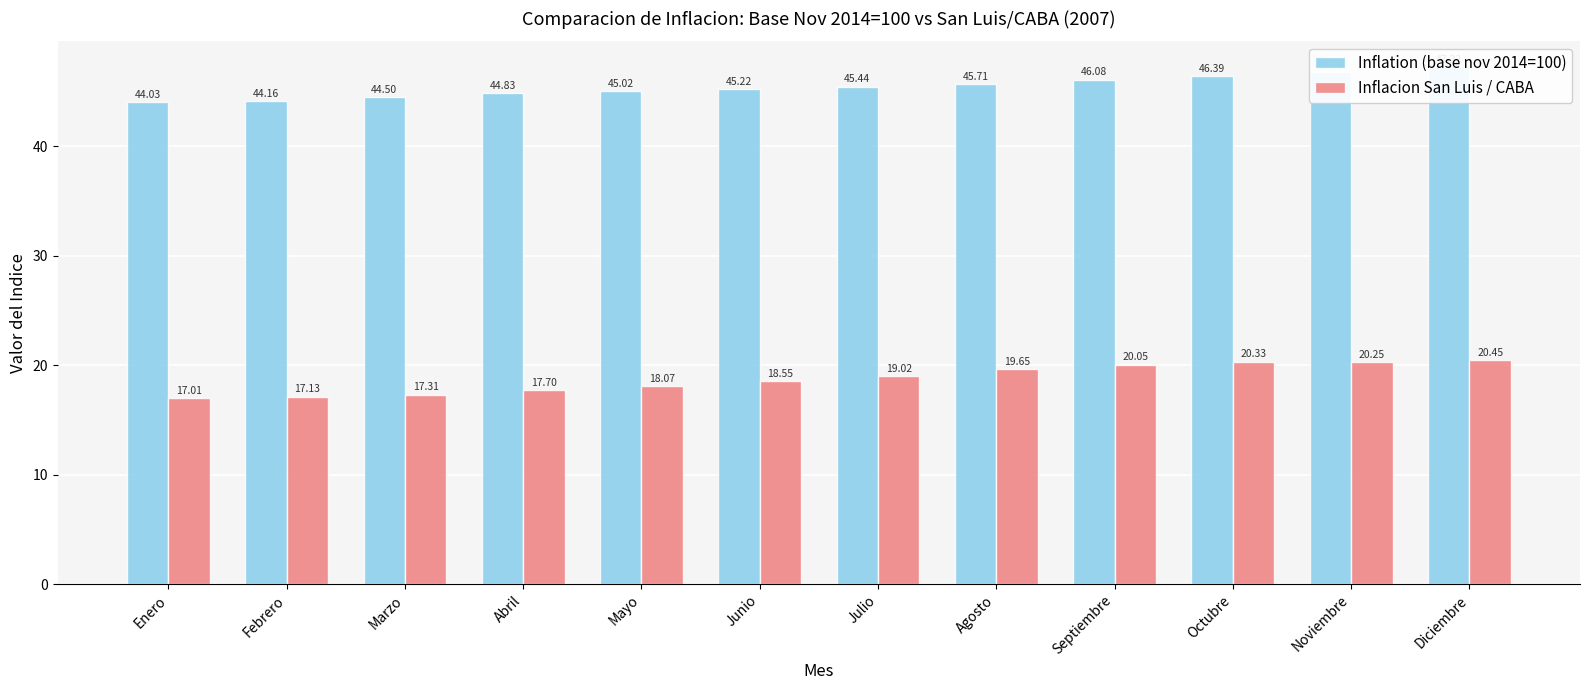

How many categories are shown in the chart?

12